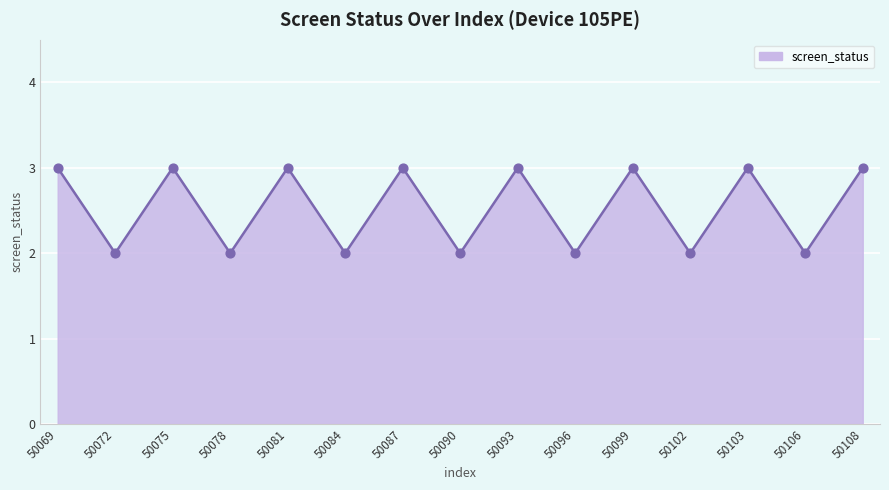

Approximately how many times larger is the value at 50096 compared to 50093?

0.7